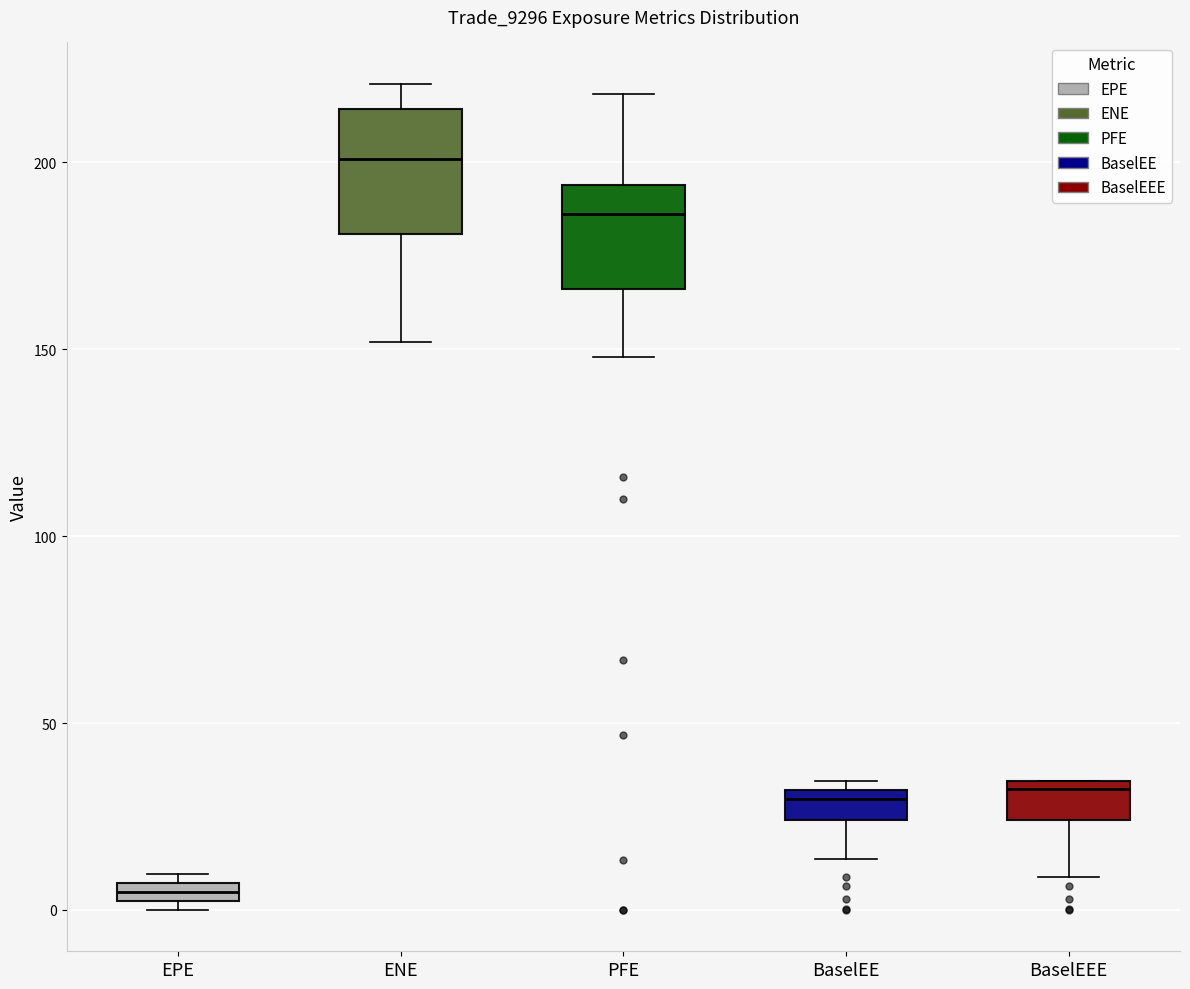

Which box's median line is the highest?

ENE